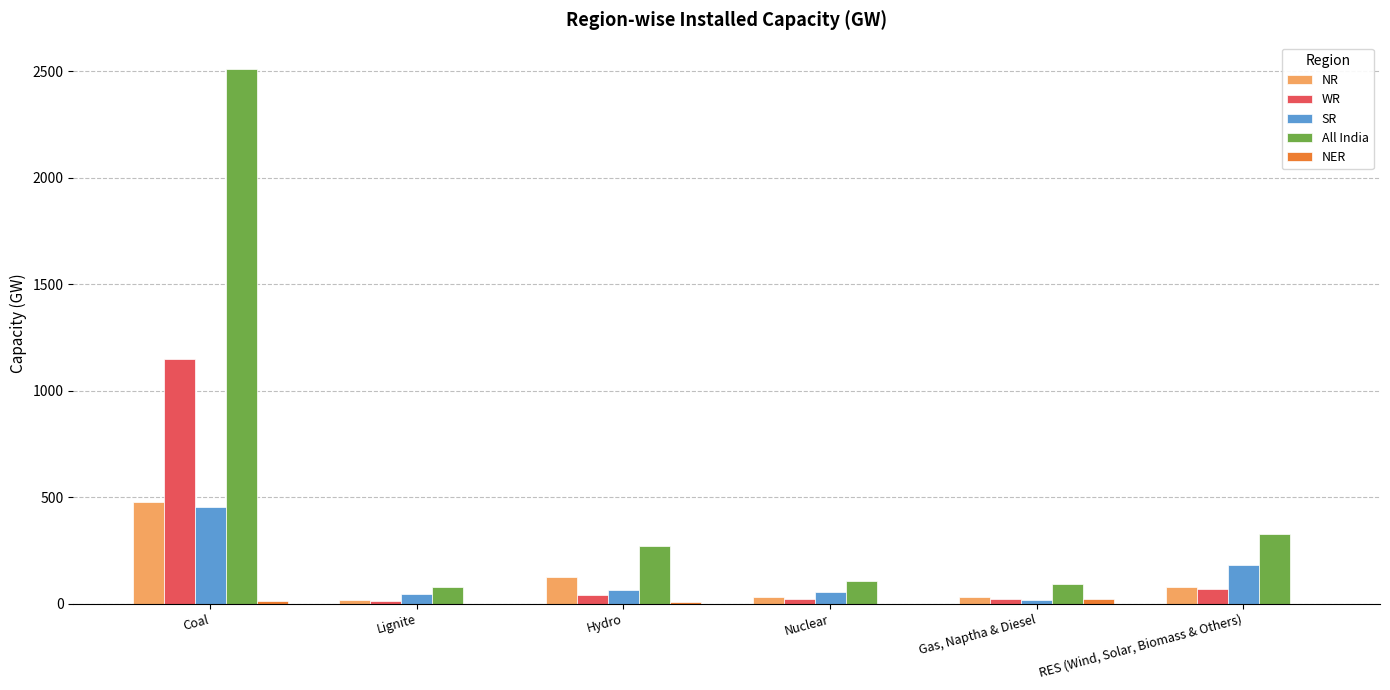

Are the bars grouped side by side (vs. stacked)?

Yes